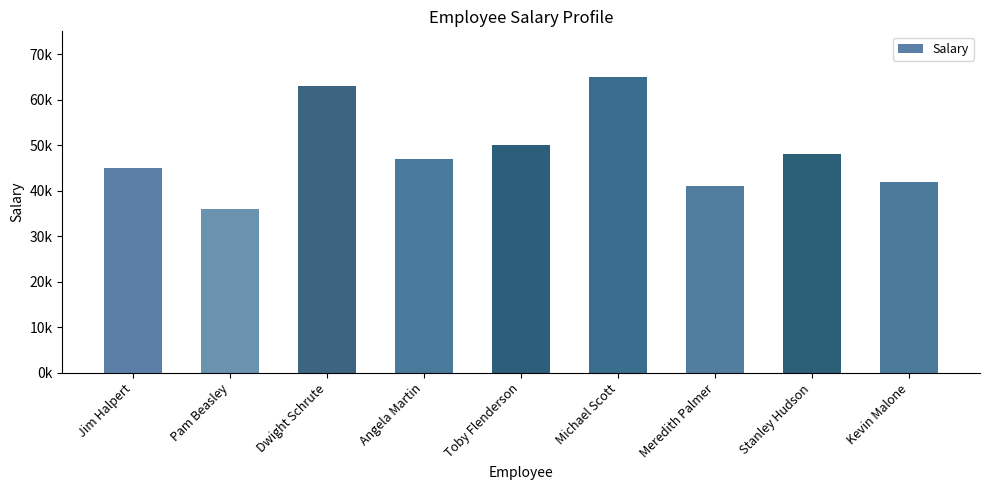

Does the chart contain any negative values?

No